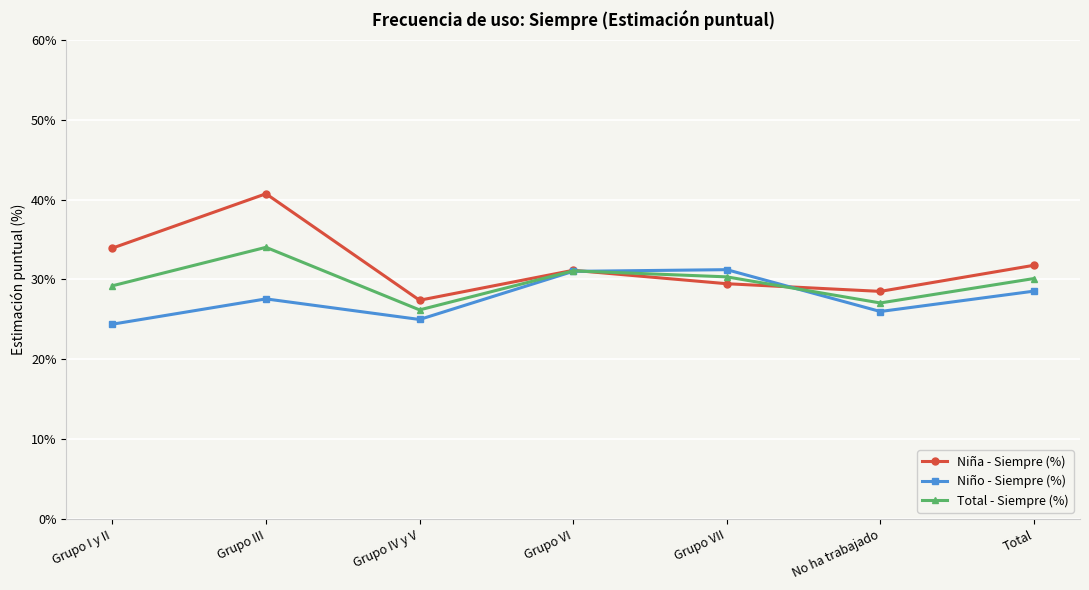

How many series are shown in this chart?

3